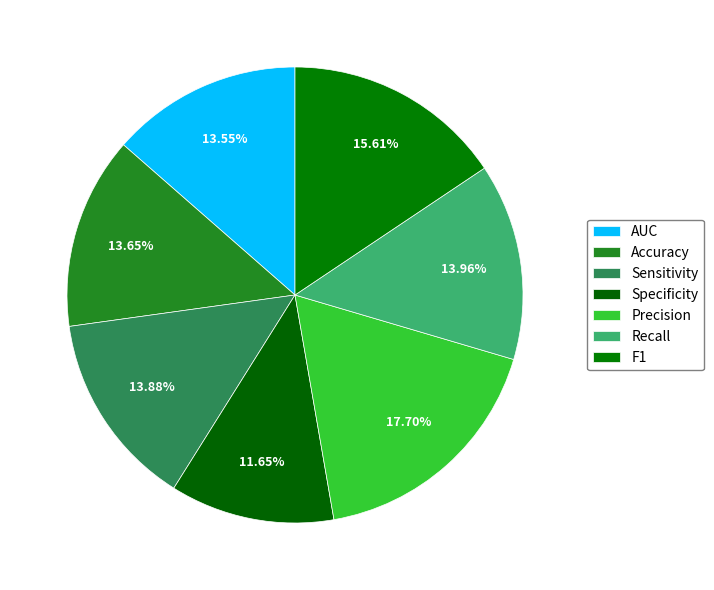

Rank the categories by value from highest to lowest.

Precision, F1, Recall, Sensitivity, Accuracy, AUC, Specificity